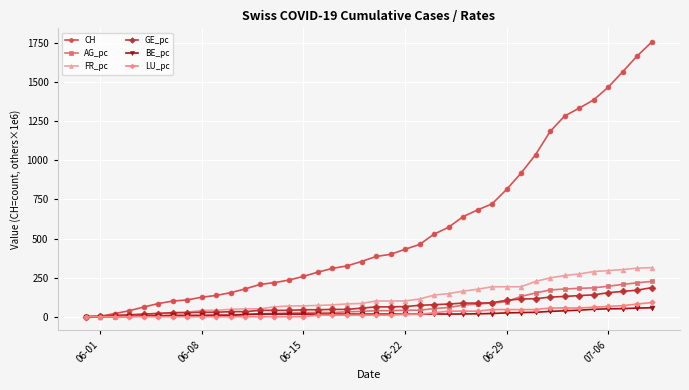

Which series has the largest total across all categories?

CH